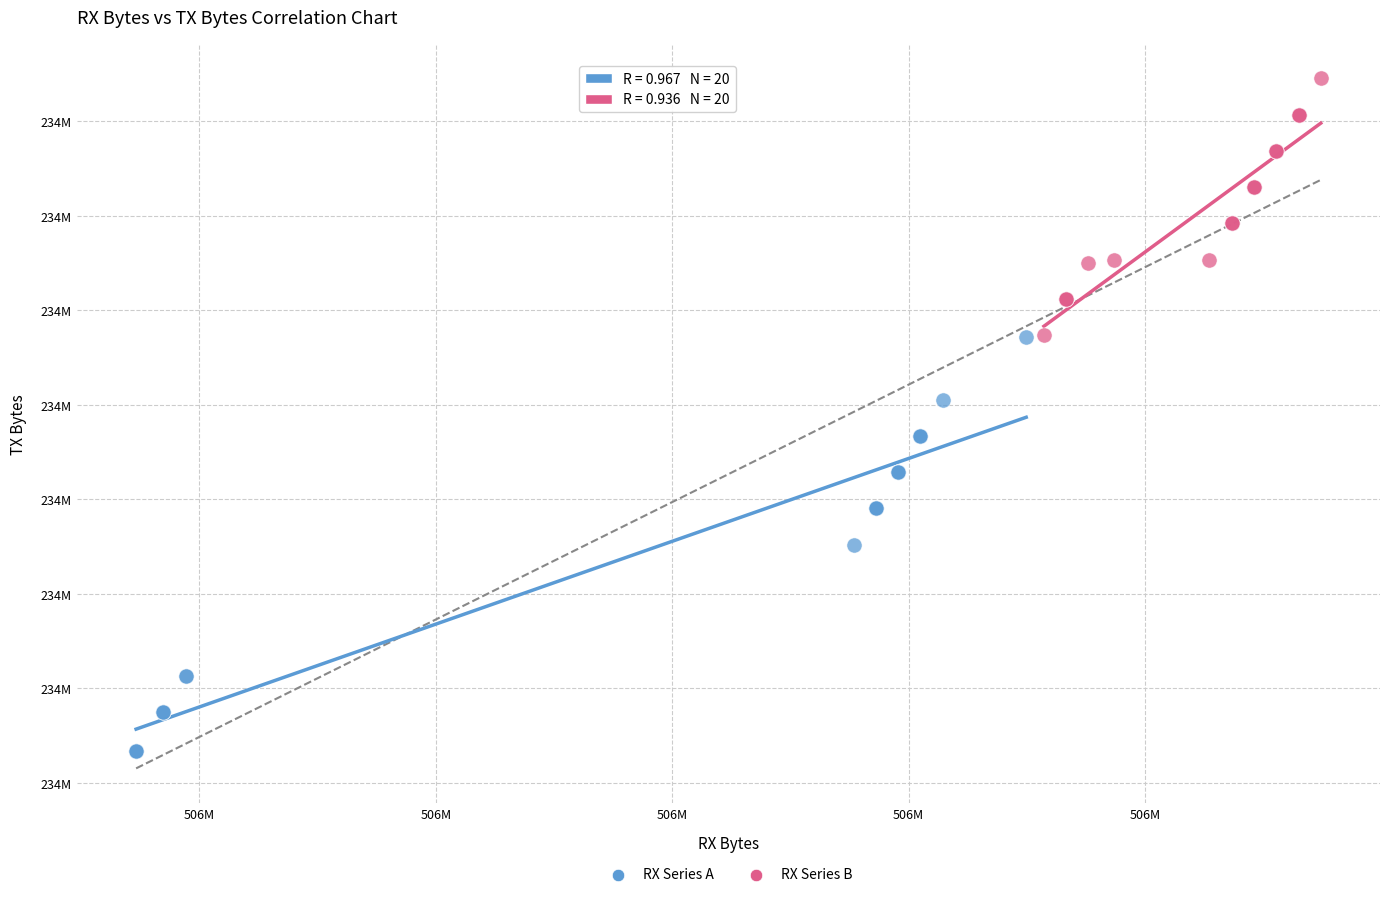

Which series contains the highest Y value?

RX Series B